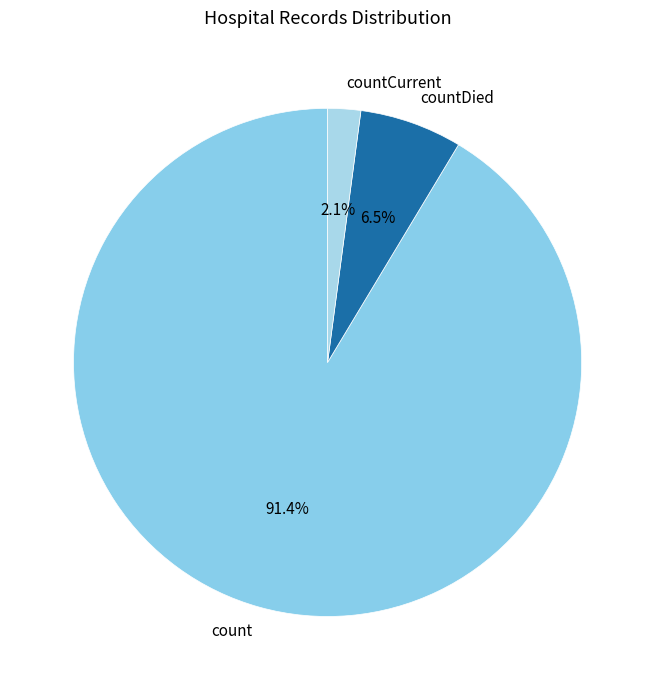

Between count and countDied, which is larger?

count